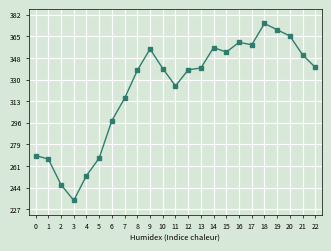

What value does the data have at 12?

338.0